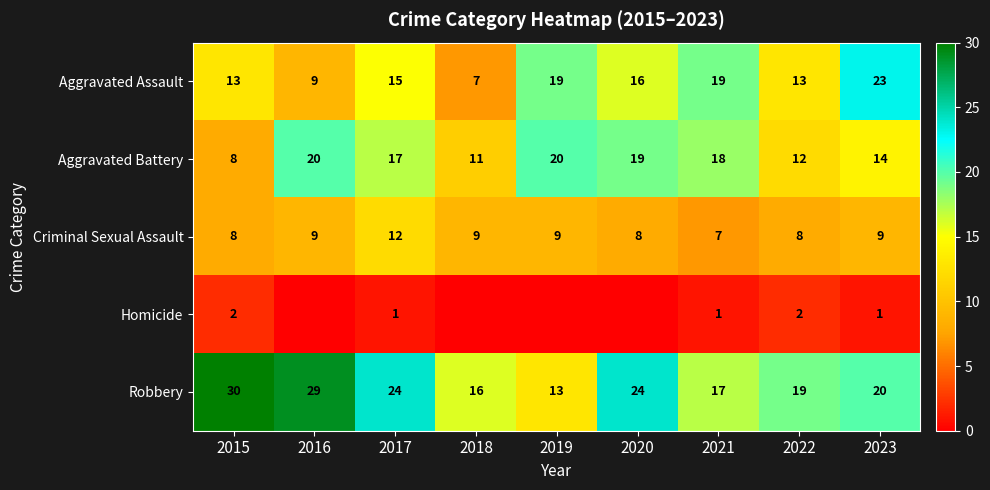

How many Aggravated Assault values are between 13 and 19?

6